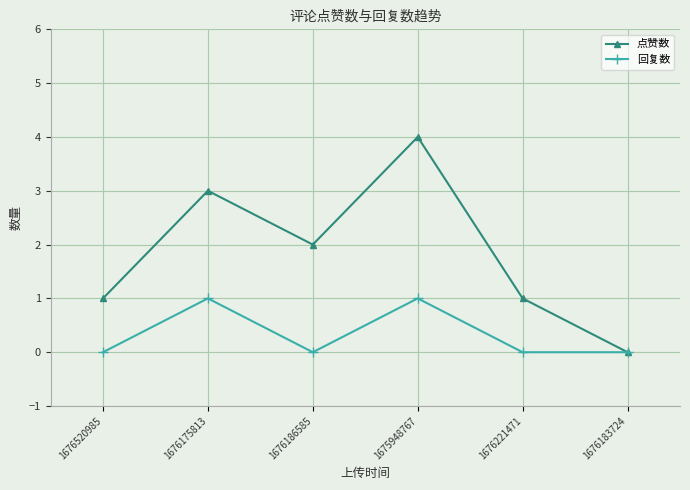

Which category has the lowest value in the 点赞数 series?

1676183724